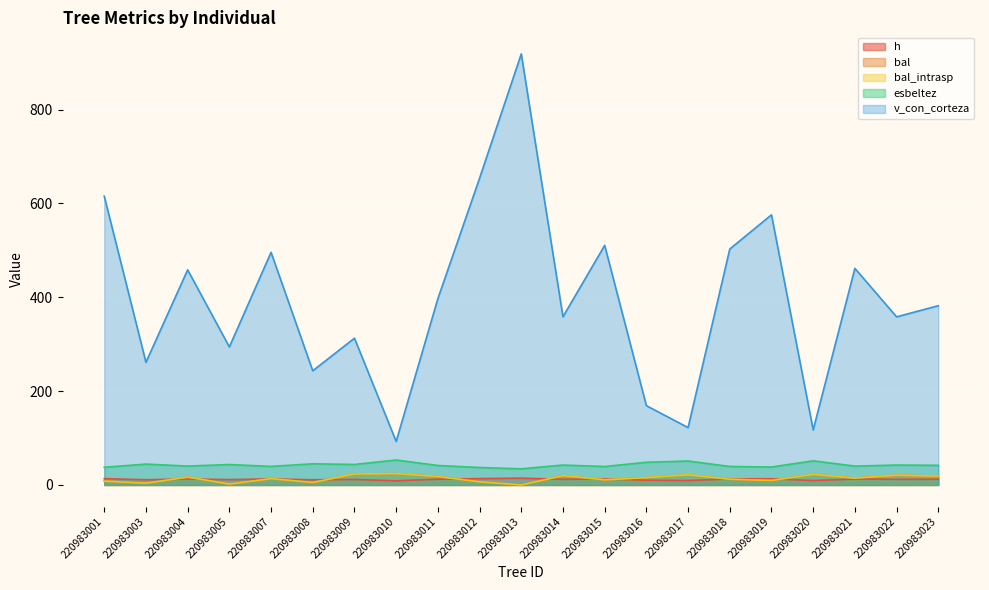

True or false: bal has more than 1 points higher than both neighbors.

True